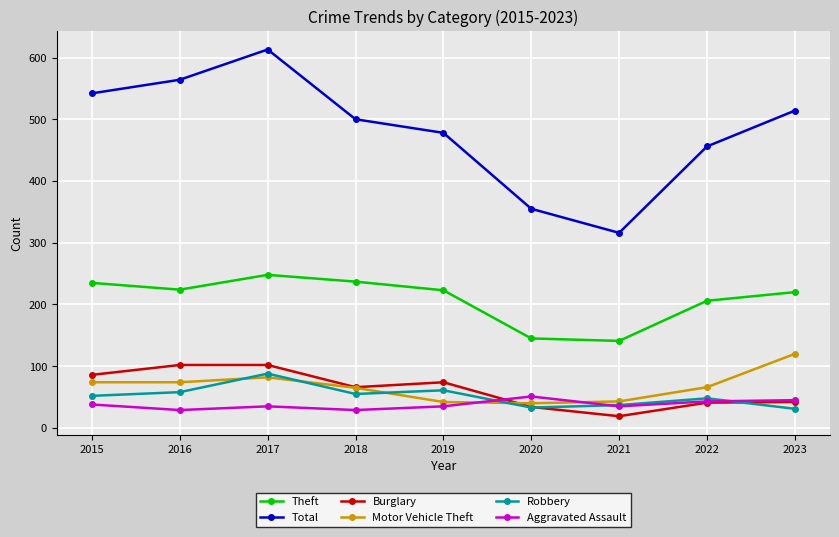

Rank the series at 2015 from highest to lowest value.

Total, Theft, Burglary, Motor Vehicle Theft, Robbery, Aggravated Assault